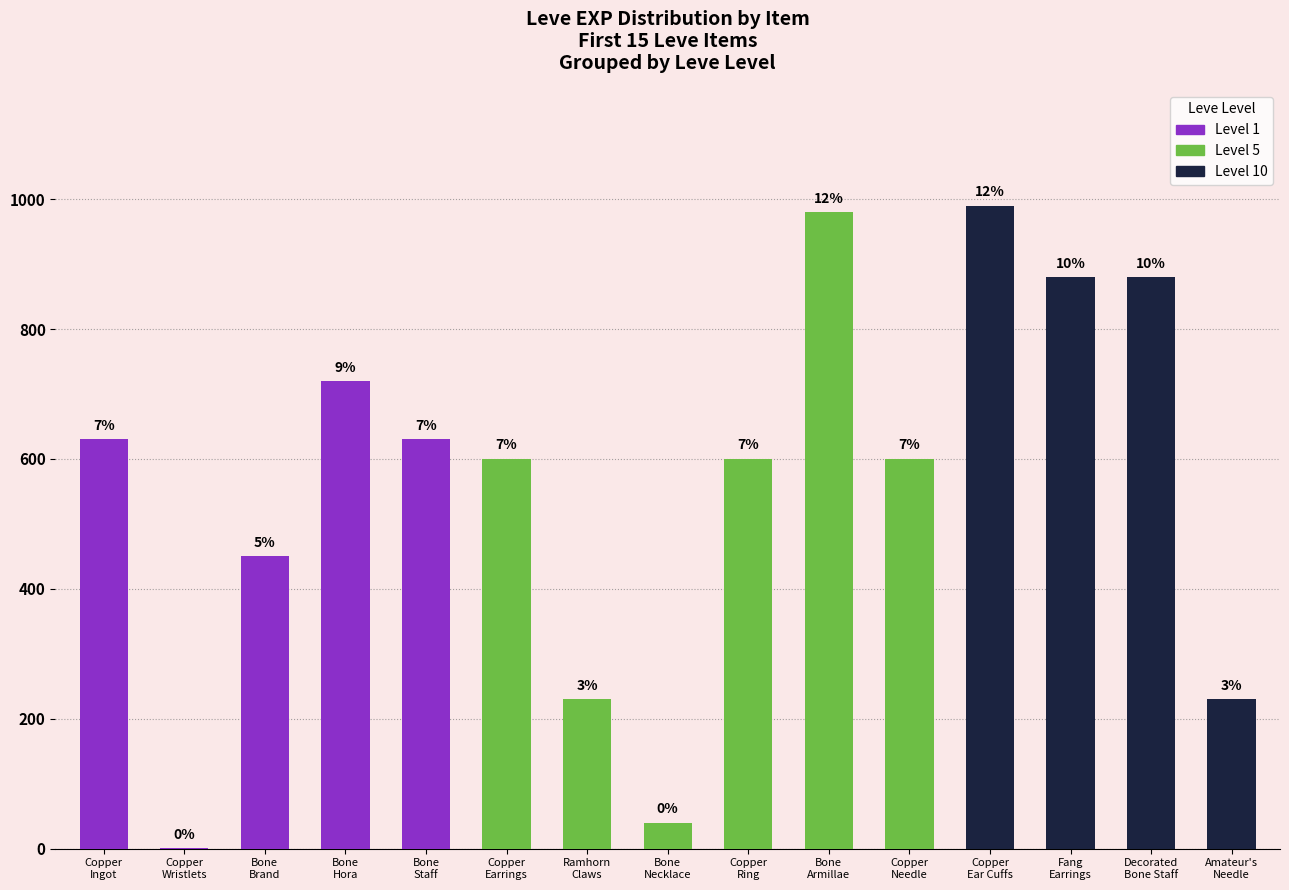

What position from the right is Copper
Ring?

7